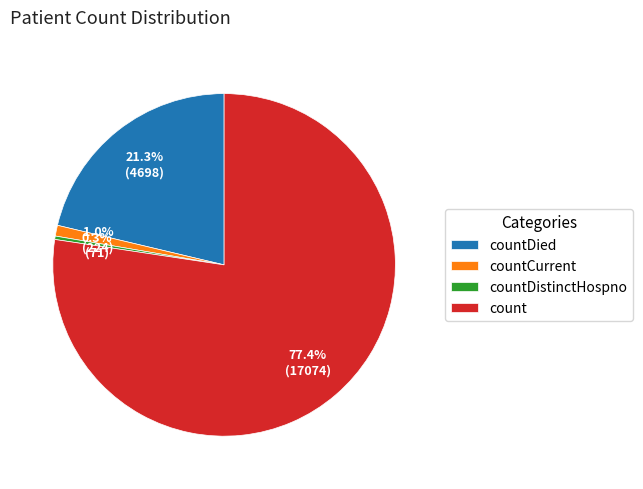

How many slices are in this pie chart?

4